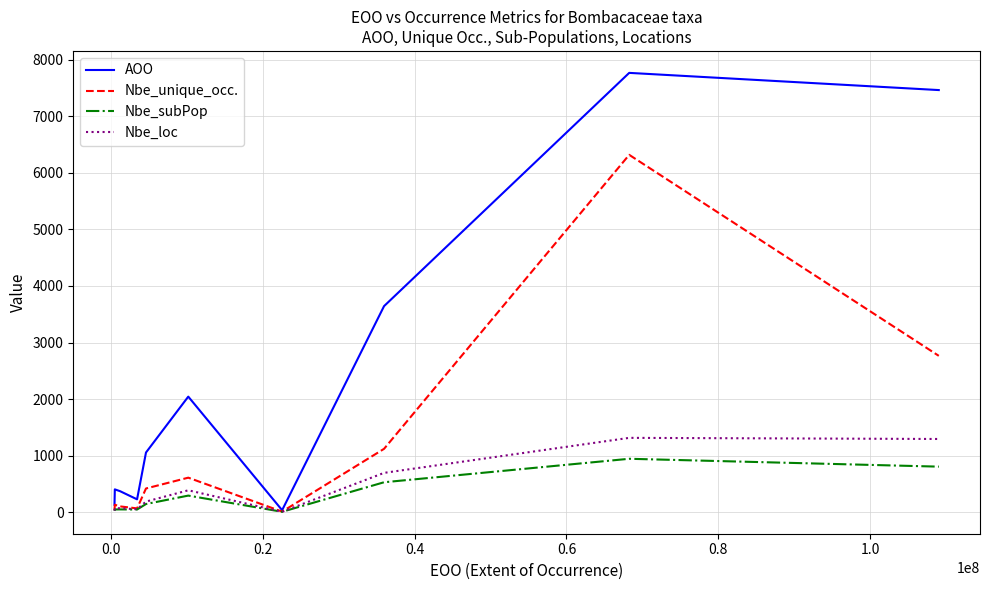

Which series has the largest total across all categories?

AOO